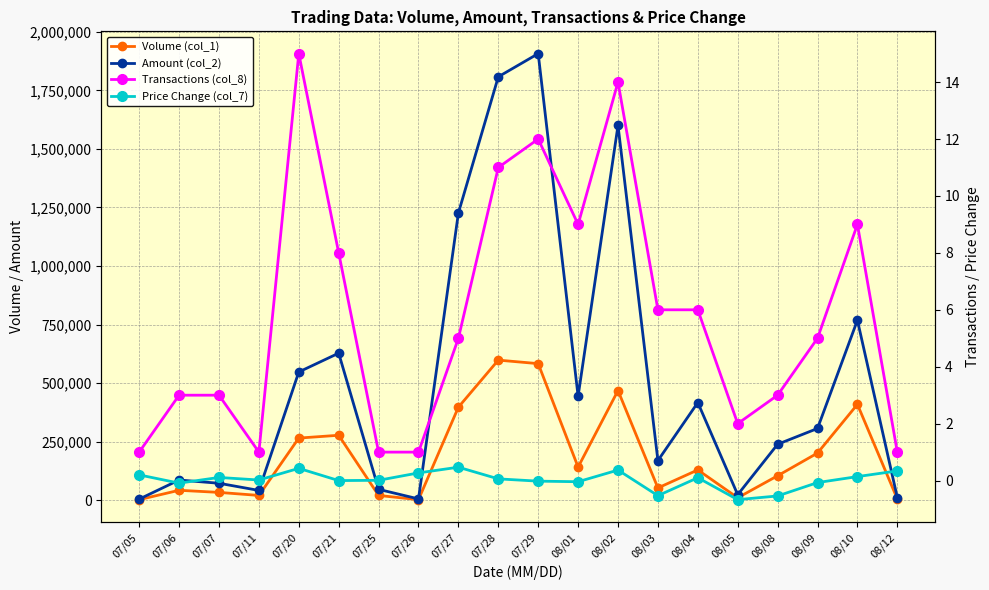

What is the difference between the Transactions (col_8) values at 08/04 and 08/01?

3.0